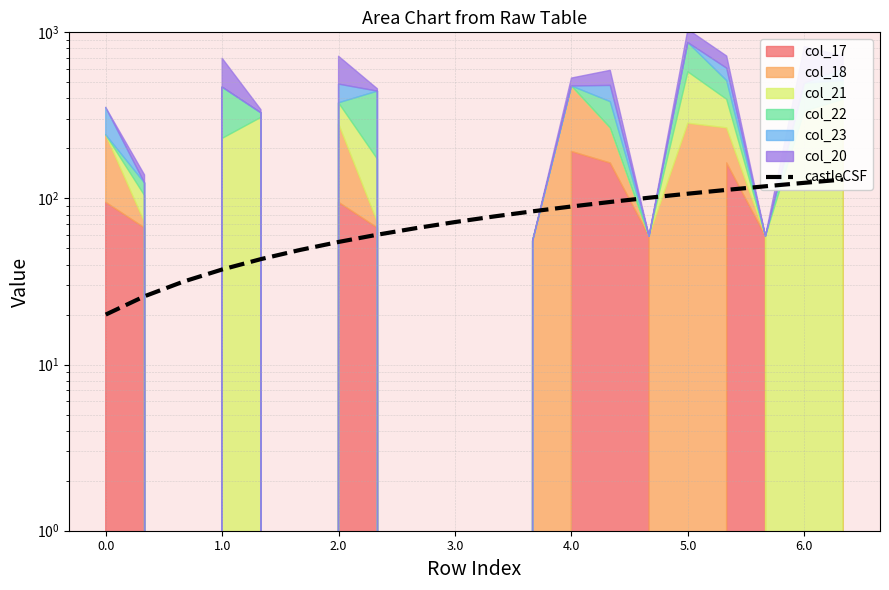

The chart shows a value of 24.8 at 8. True or false?

False